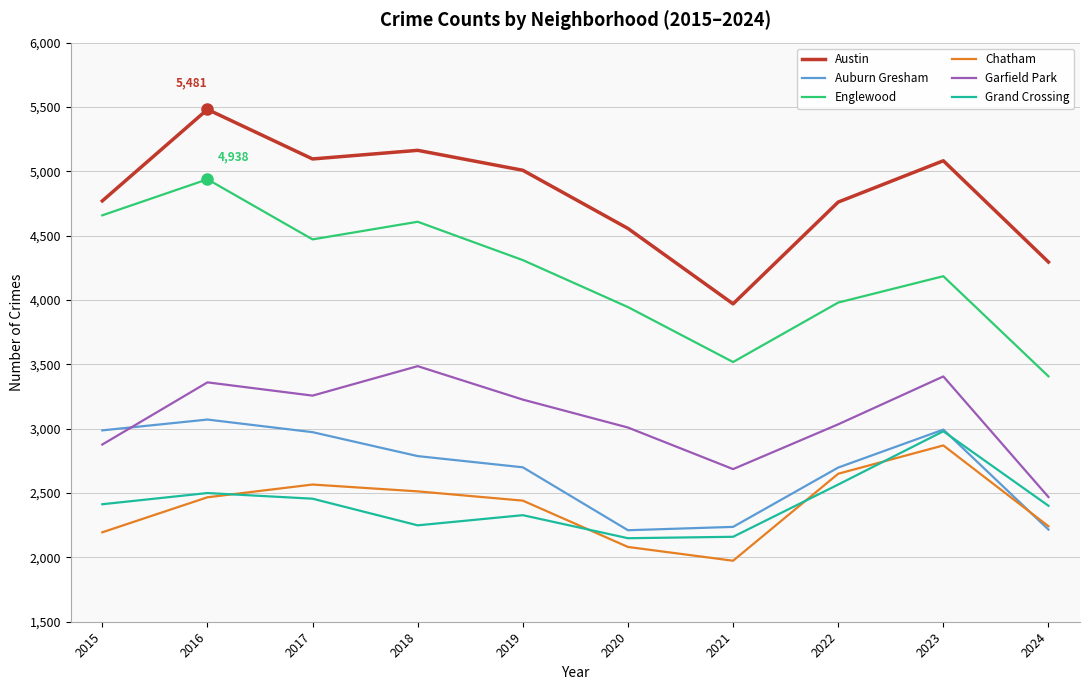

True or false: Garfield Park and Chatham cross at least once.

False